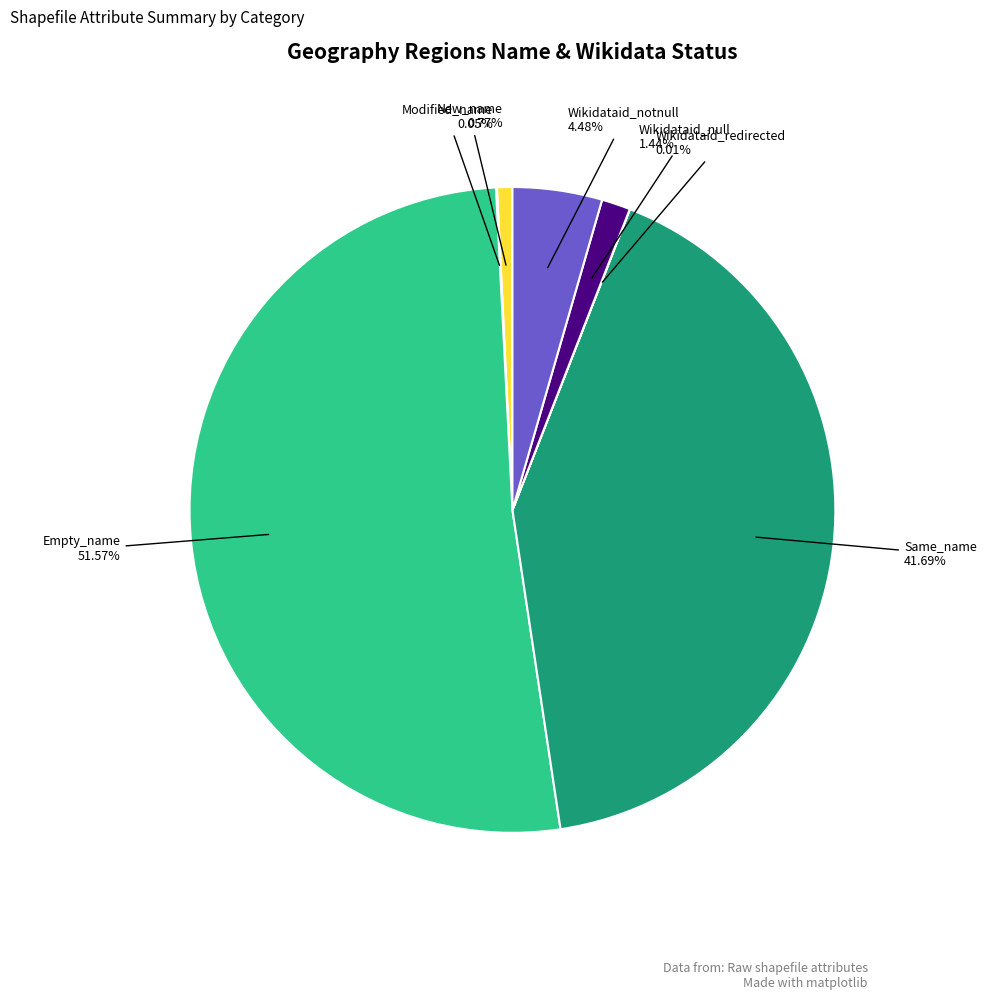

Does Empty_name account for over 50% of the chart?

Yes